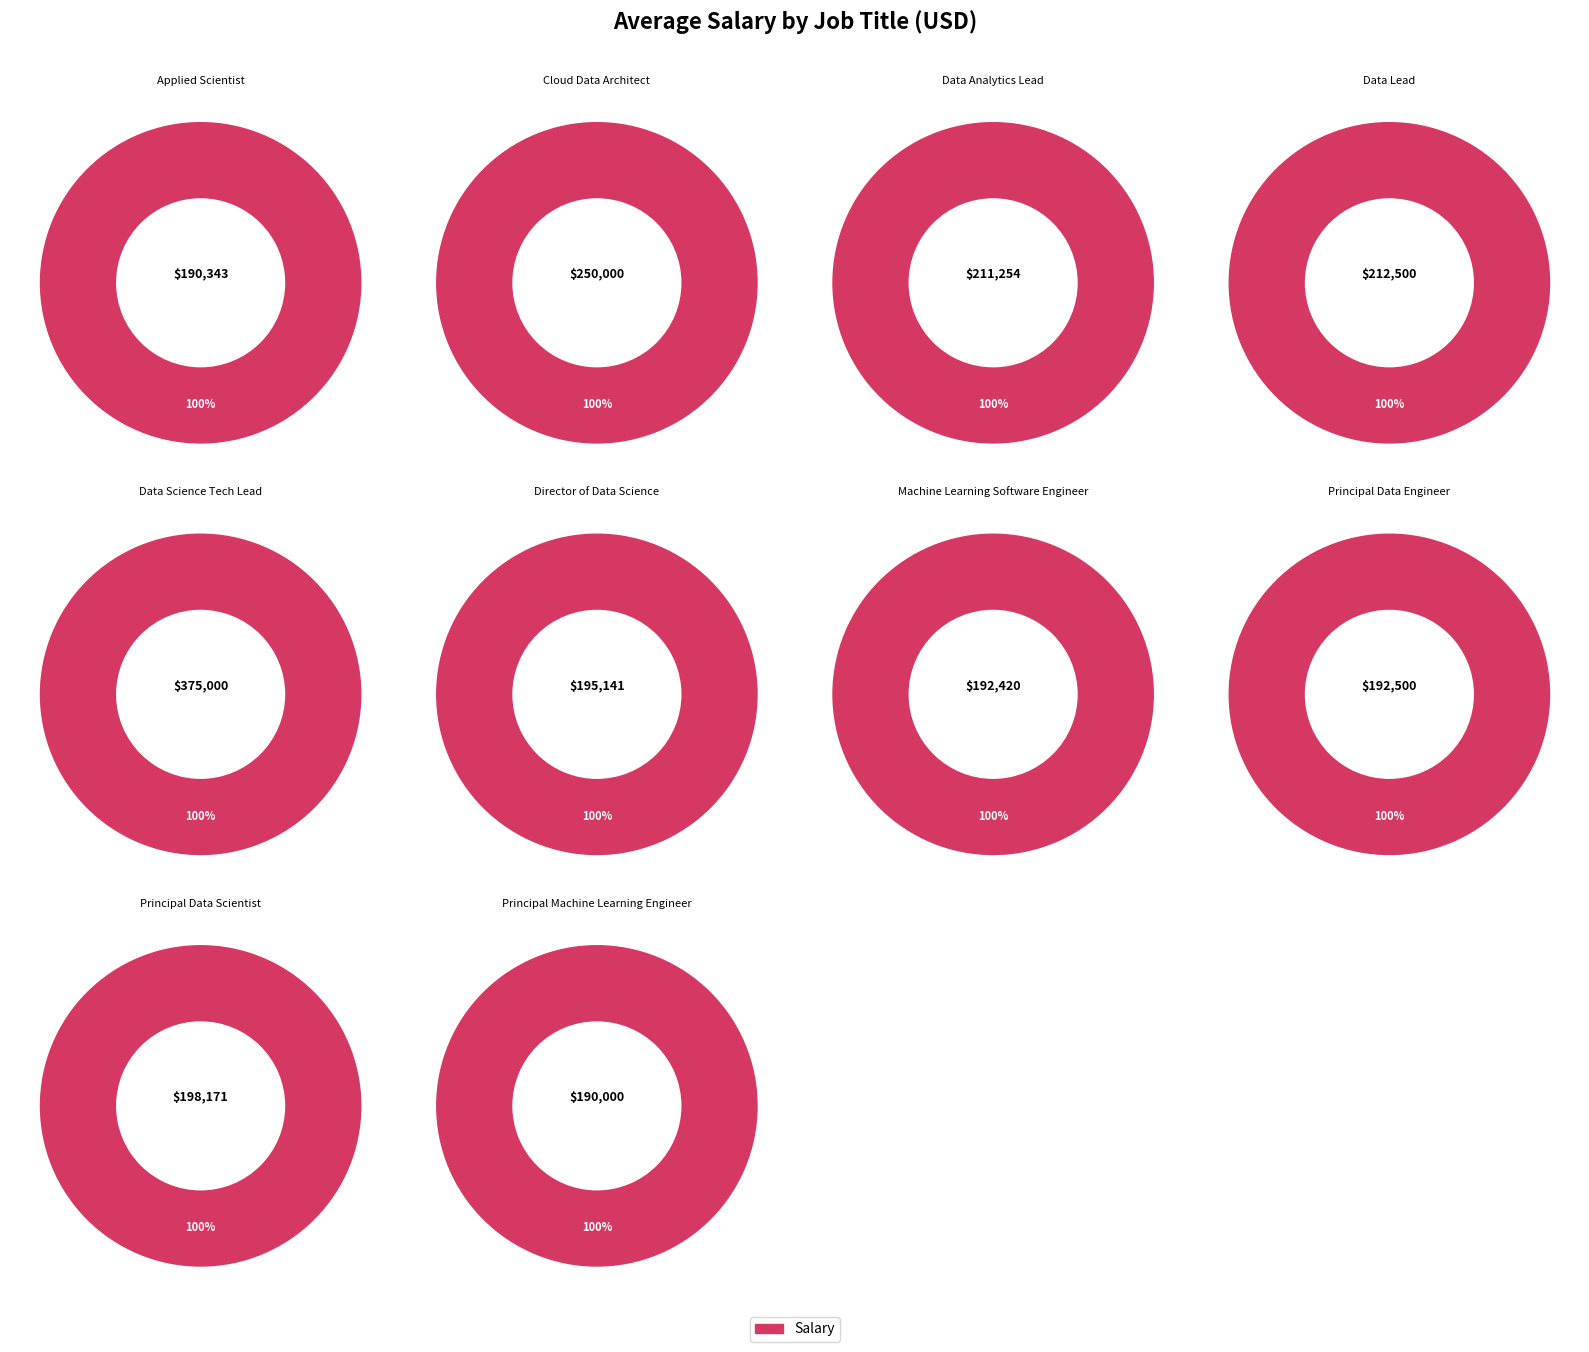

Does Director of Data Science account for over 50% of the chart?

No